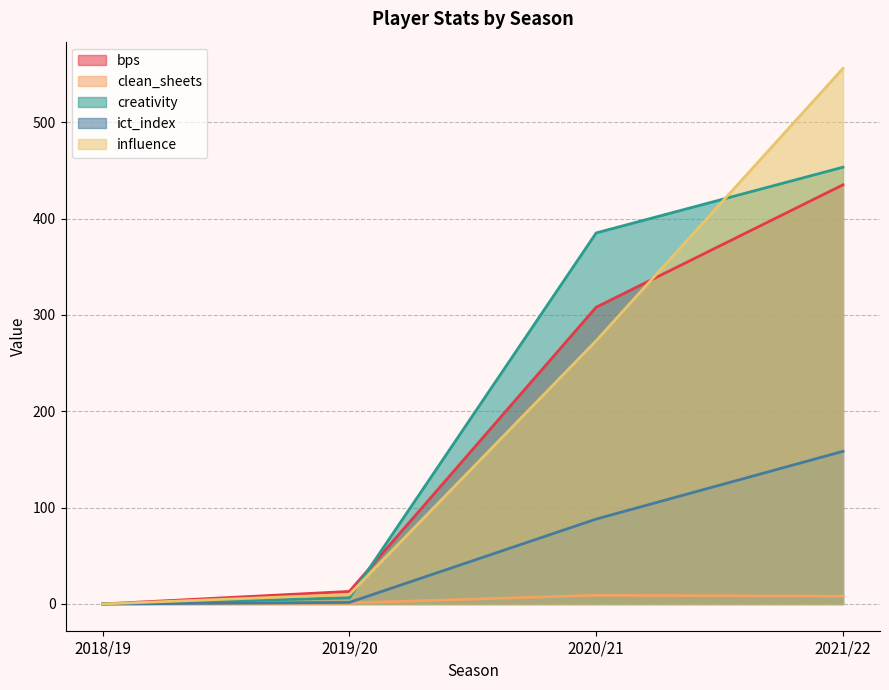

List the series in order of their peak value, highest first.

influence, creativity, bps, ict_index, clean_sheets